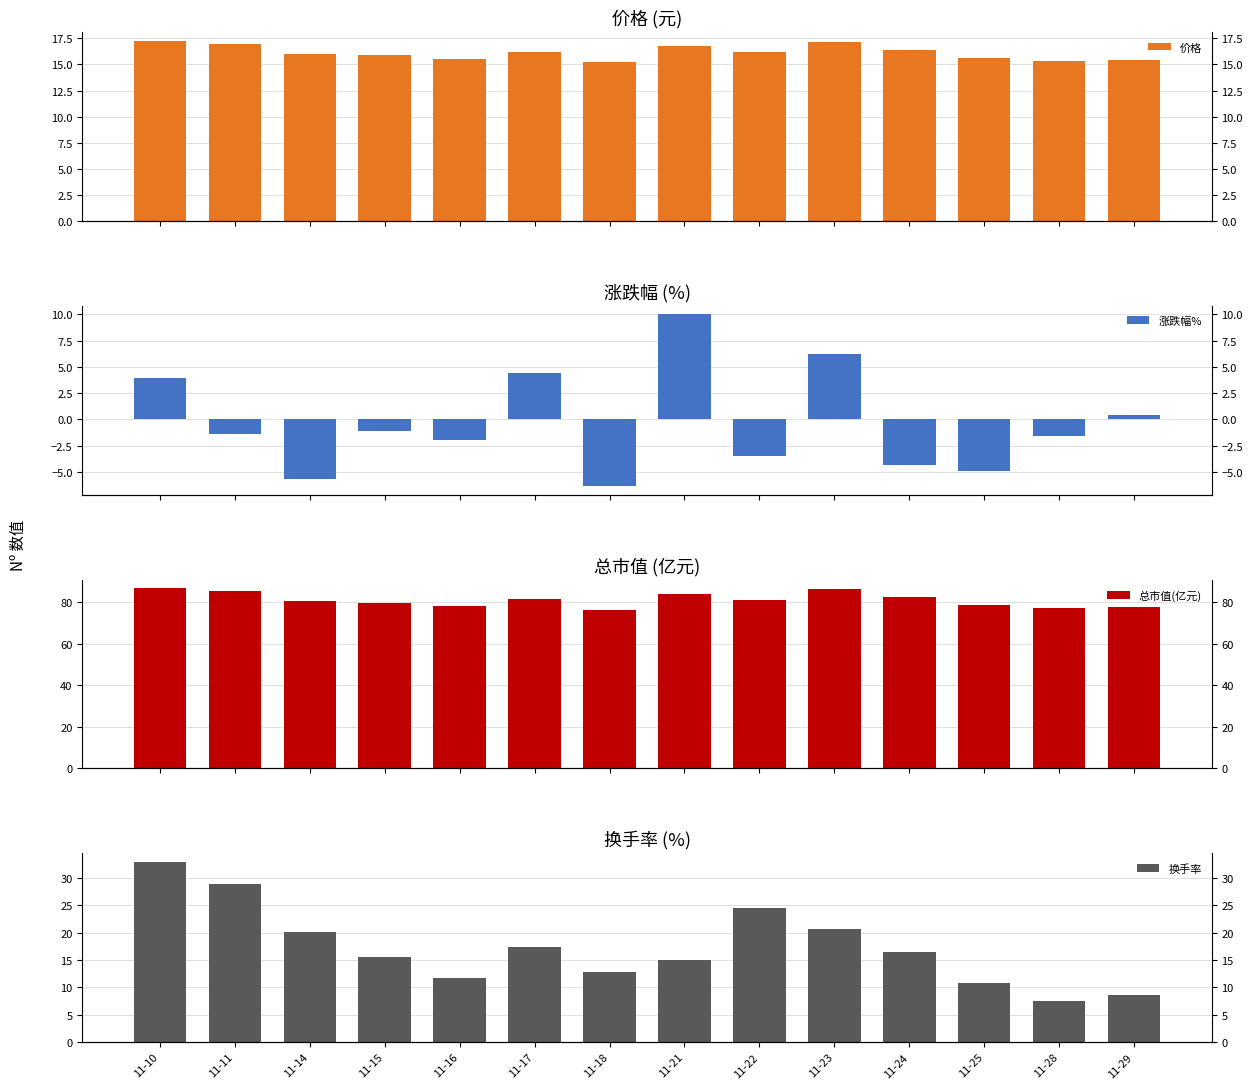

Reading right to left, list all the values displayed in this chart.

价格: 11-29=15.4	11-28=15.4	11-25=15.6	11-24=16.4	11-23=17.2	11-22=16.1	11-21=16.7	11-18=15.2	11-17=16.2	11-16=15.6	11-15=15.9	11-14=16.0	11-11=17.0	11-10=17.2
涨跌幅%: 11-29=0.4	11-28=-1.5	11-25=-4.9	11-24=-4.4	11-23=6.2	11-22=-3.5	11-21=10.0	11-18=-6.3	11-17=4.4	11-16=-1.9	11-15=-1.1	11-14=-5.7	11-11=-1.4	11-10=4.0
总市值(亿元): 11-29=77.6	11-28=77.3	11-25=78.5	11-24=82.5	11-23=86.3	11-22=81.2	11-21=84.1	11-18=76.5	11-17=81.6	11-16=78.2	11-15=79.7	11-14=80.6	11-11=85.5	11-10=86.7
换手率: 11-29=8.6	11-28=7.4	11-25=10.8	11-24=16.5	11-23=20.7	11-22=24.5	11-21=14.9	11-18=12.9	11-17=17.3	11-16=11.7	11-15=15.6	11-14=20.1	11-11=28.9	11-10=32.9